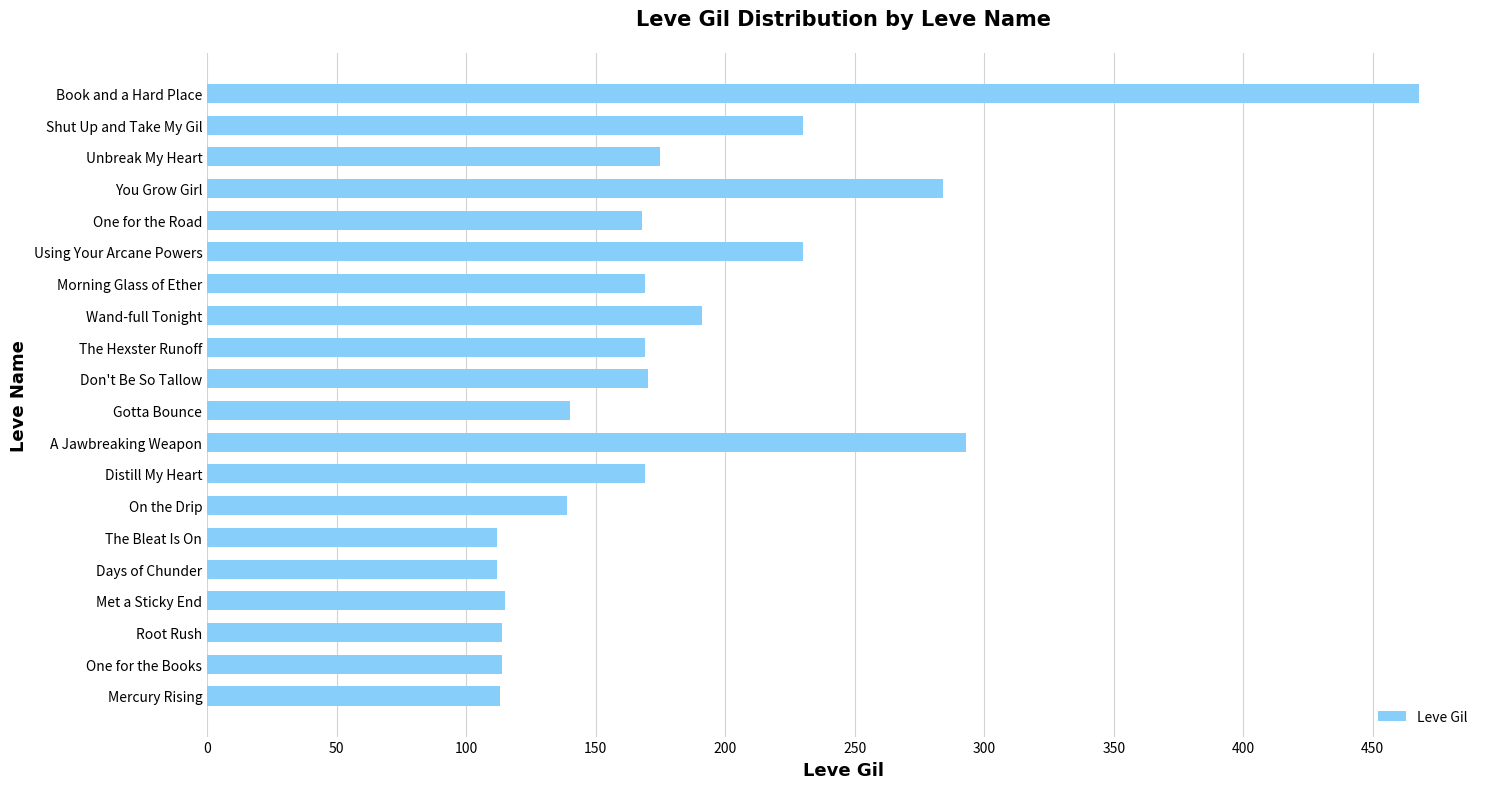

What is the change in value from The Bleat Is On to Using Your Arcane Powers?

+118